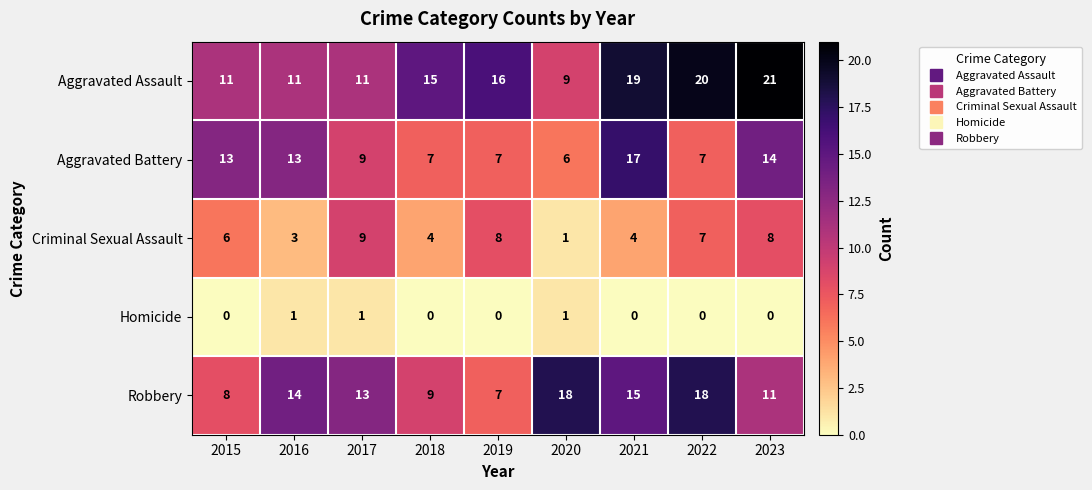

How many values in the Aggravated Battery series are below 9?

4